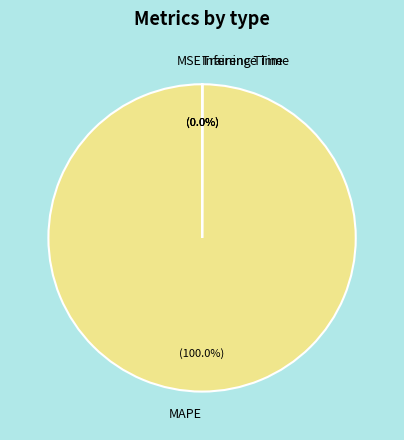

Is there any slice that represents more than half of the pie?

Yes